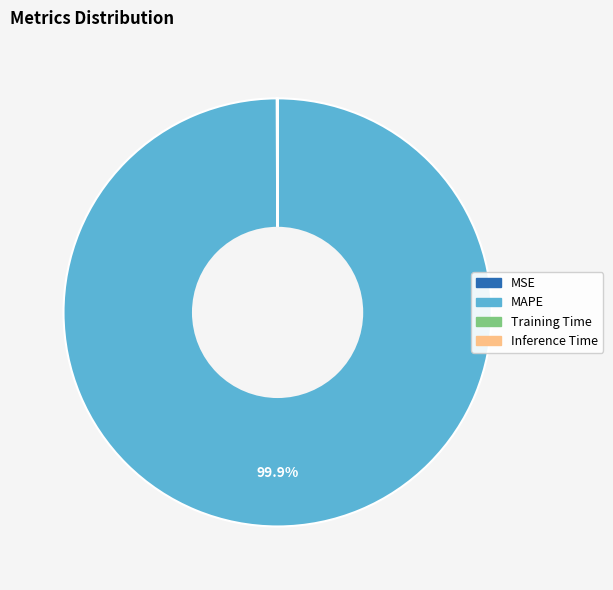

Which category accounts for the majority?

MAPE